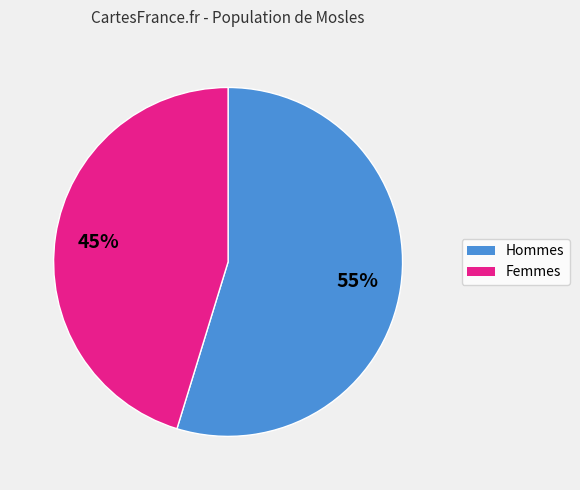

Is there any slice that represents more than half of the pie?

Yes